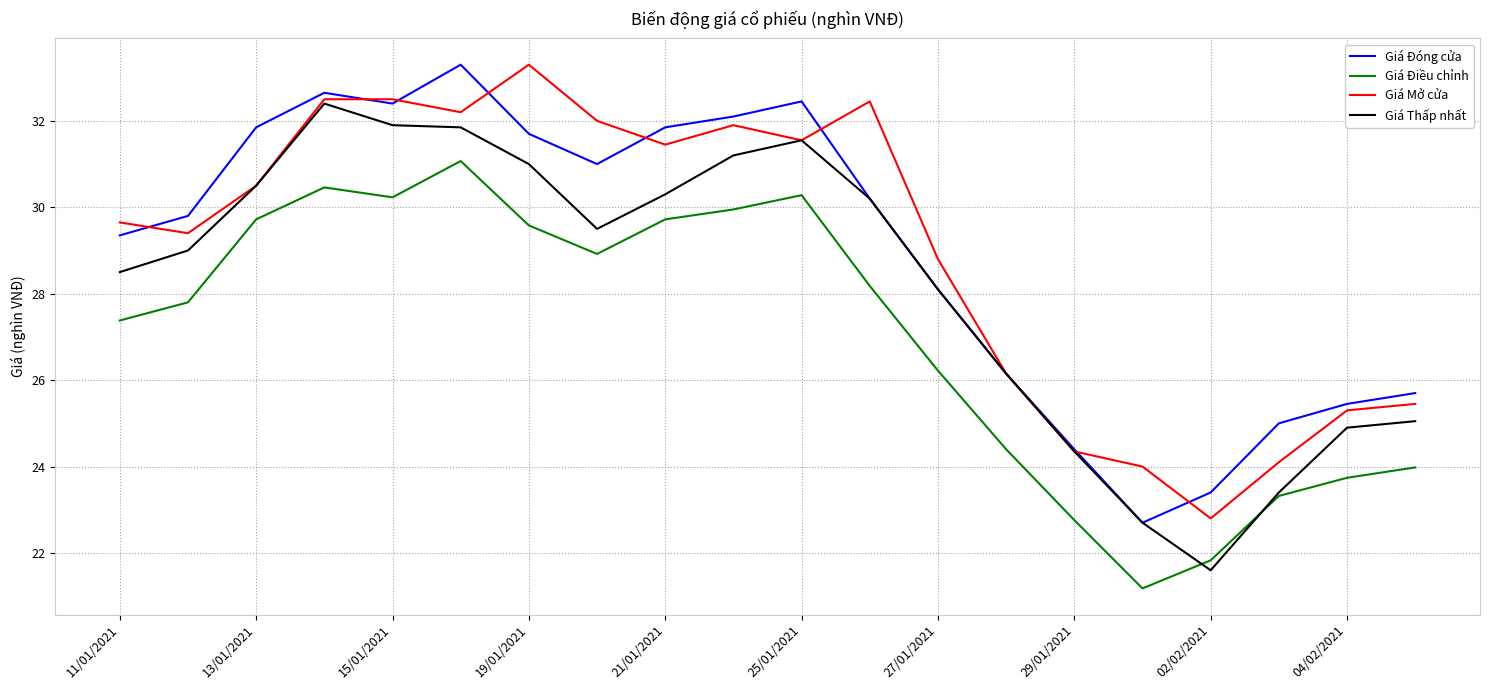

What is the minimum value shown in the chart?

21.2